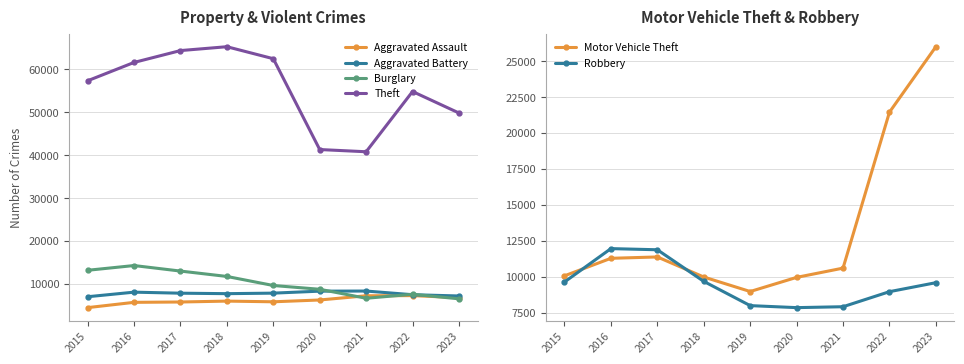

How many categories are shown in the chart?

9